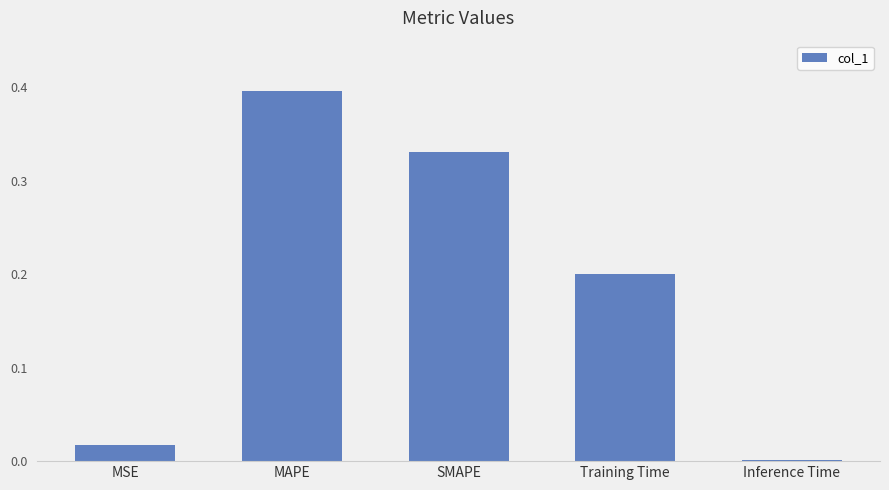

Between Training Time and MAPE, which is larger?

MAPE